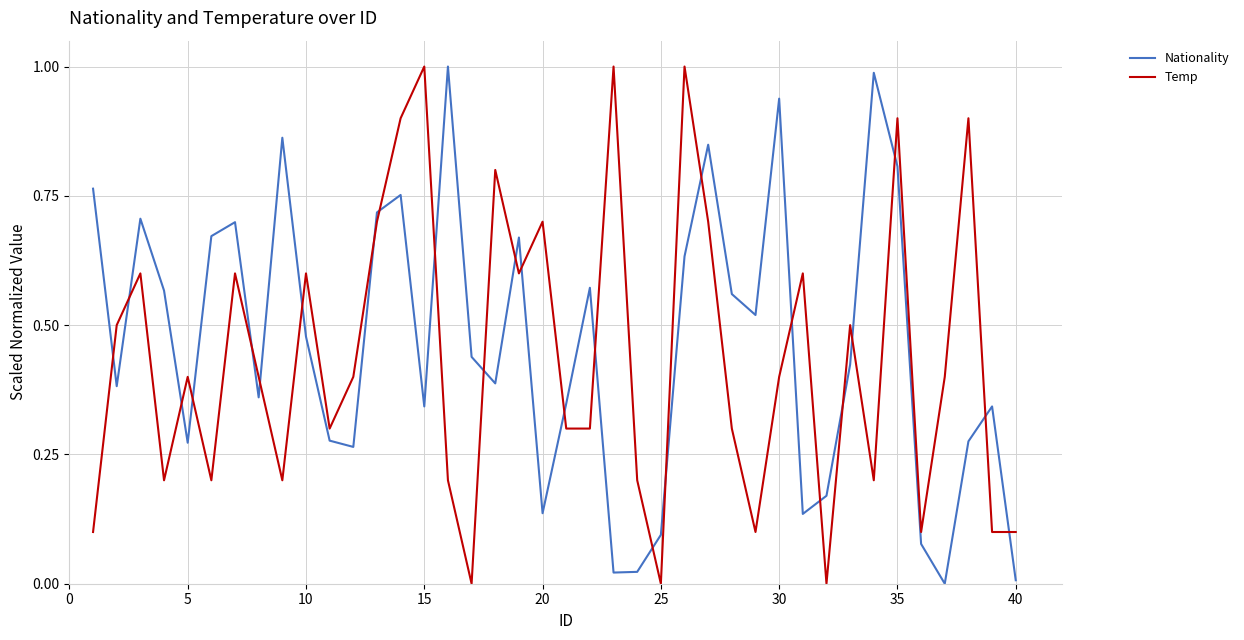

After their last crossing, which series has the higher values: Temp or Nationality?

Temp